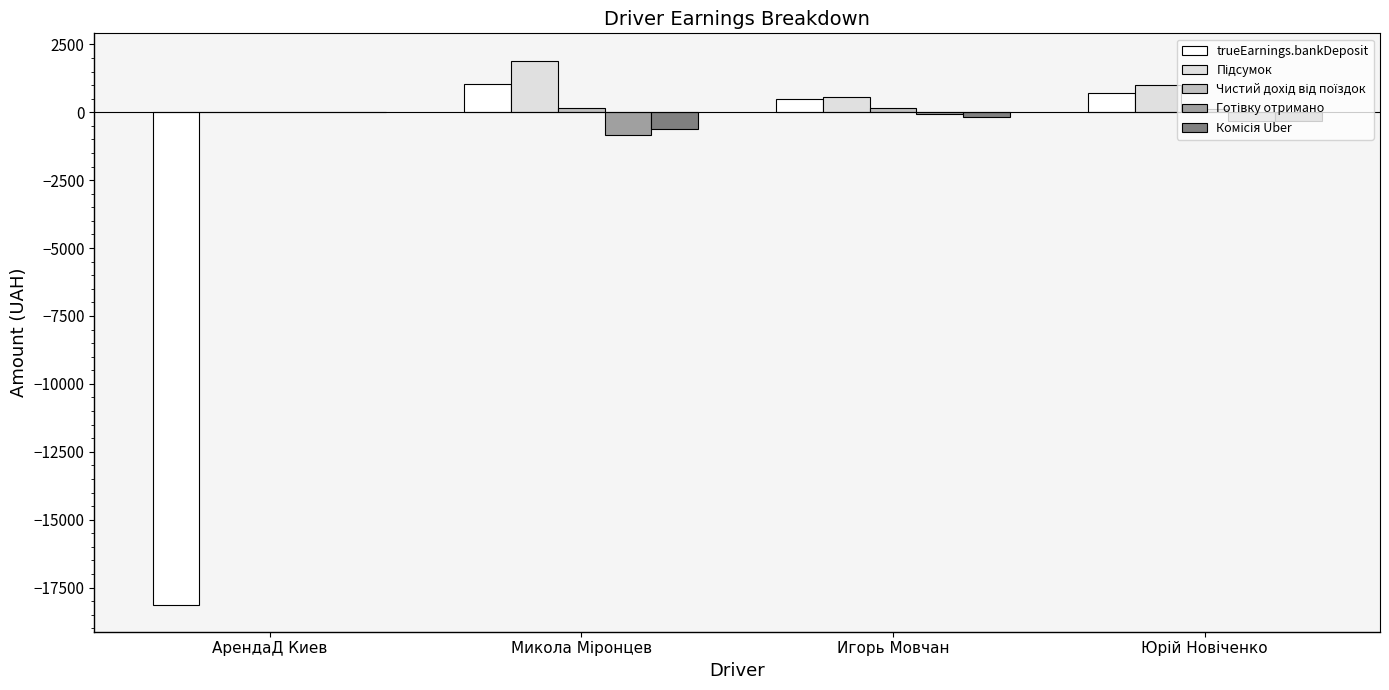

What is the total value across all series at АрендаД Киев?

-18120.7